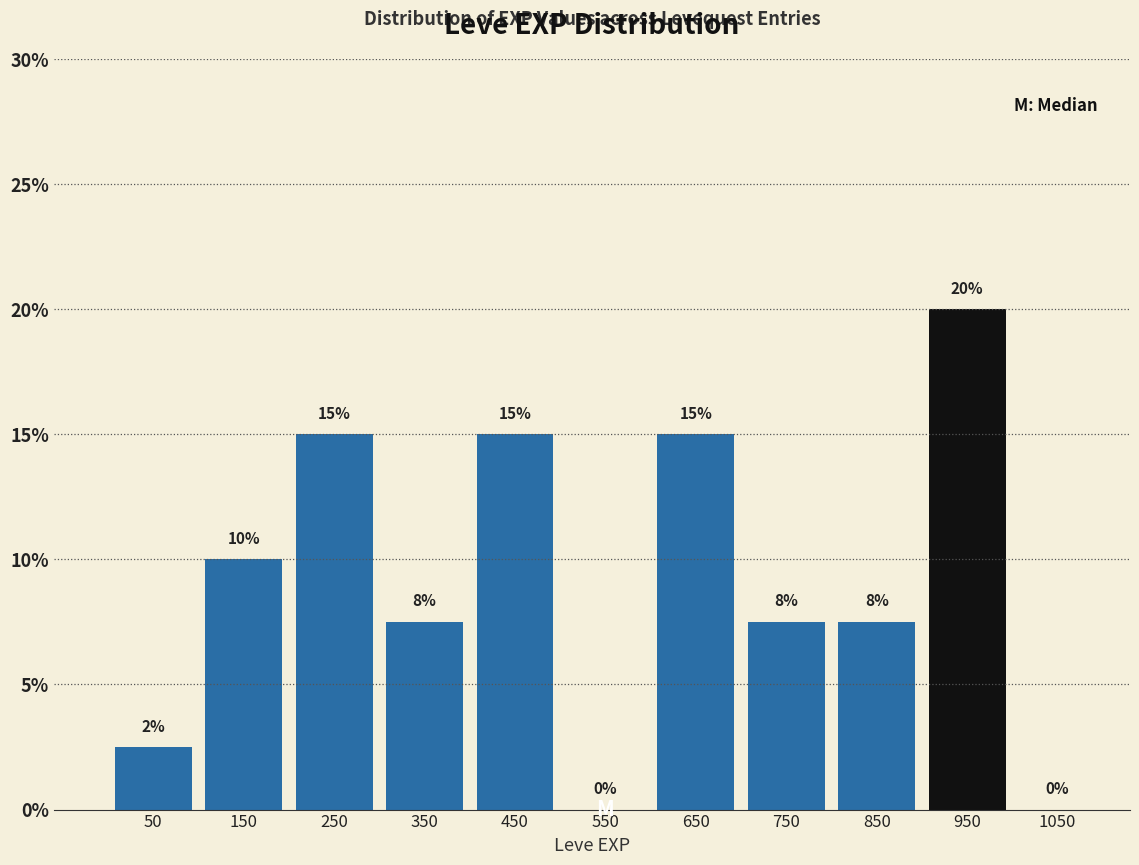

Which range on the x-axis has the tallest bar?

900 to 1000